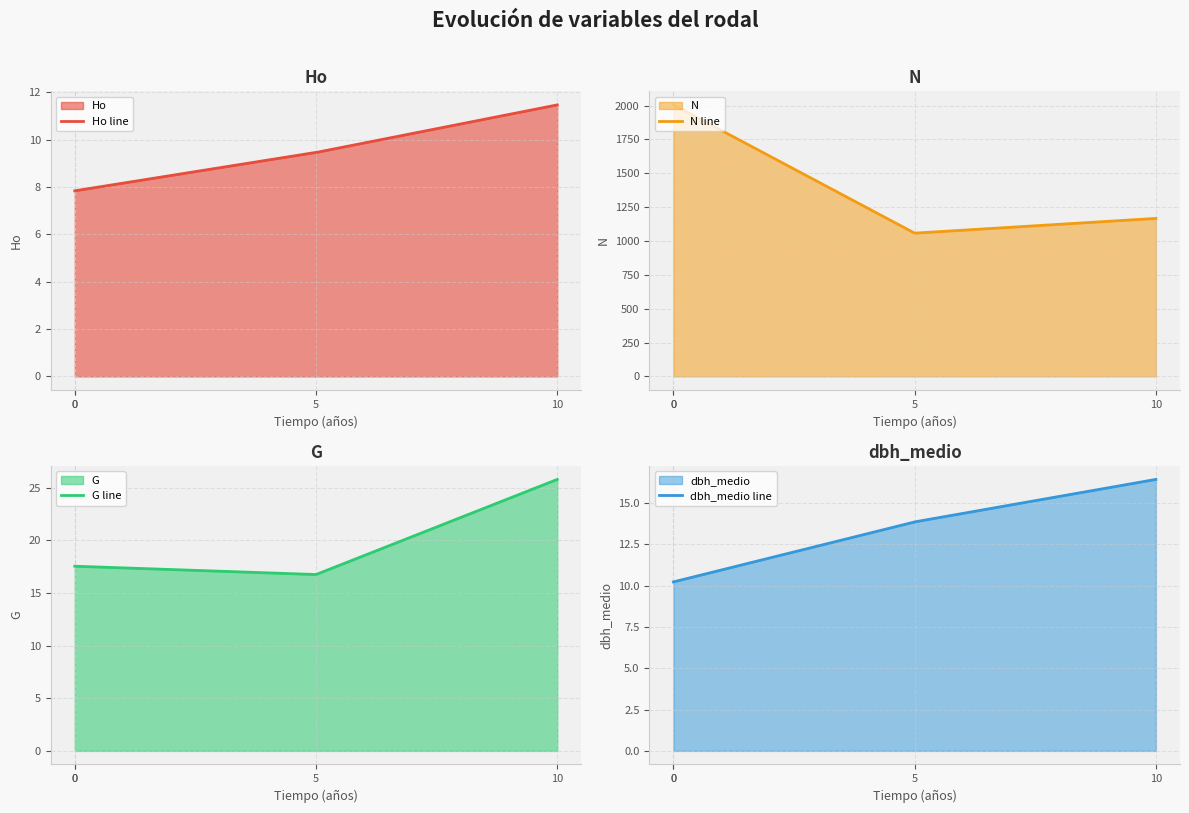

Reading left to right, transcribe all the data shown in this chart.

Ho: 0=7.9	0=7.8	5=9.5	10=11.5
N: 0=2005.3	0=2005.3	5=1058.1	10=1167.0
G: 0=17.5	0=17.5	5=16.7	10=25.8
dbh_medio: 0=10.2	0=10.2	5=13.8	10=16.4